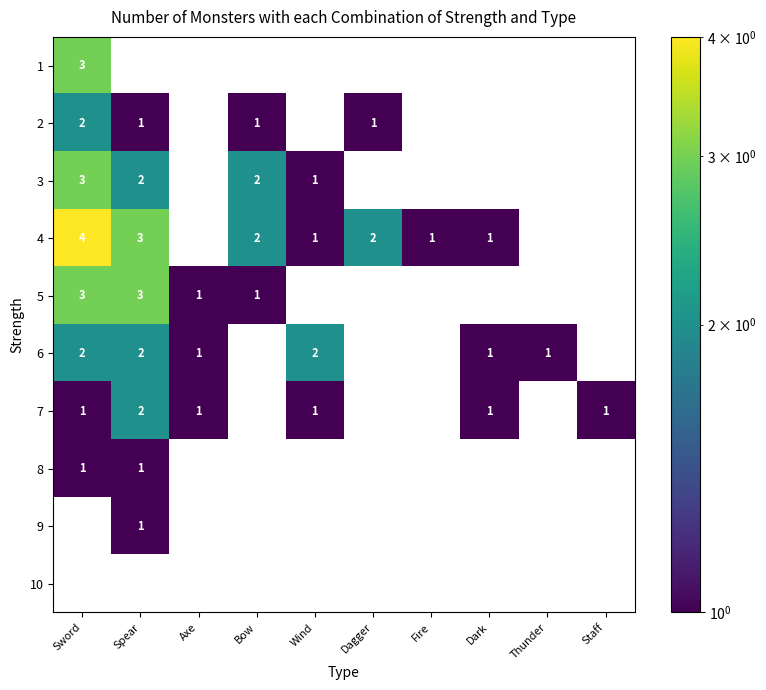

How many data points does each series have?

10